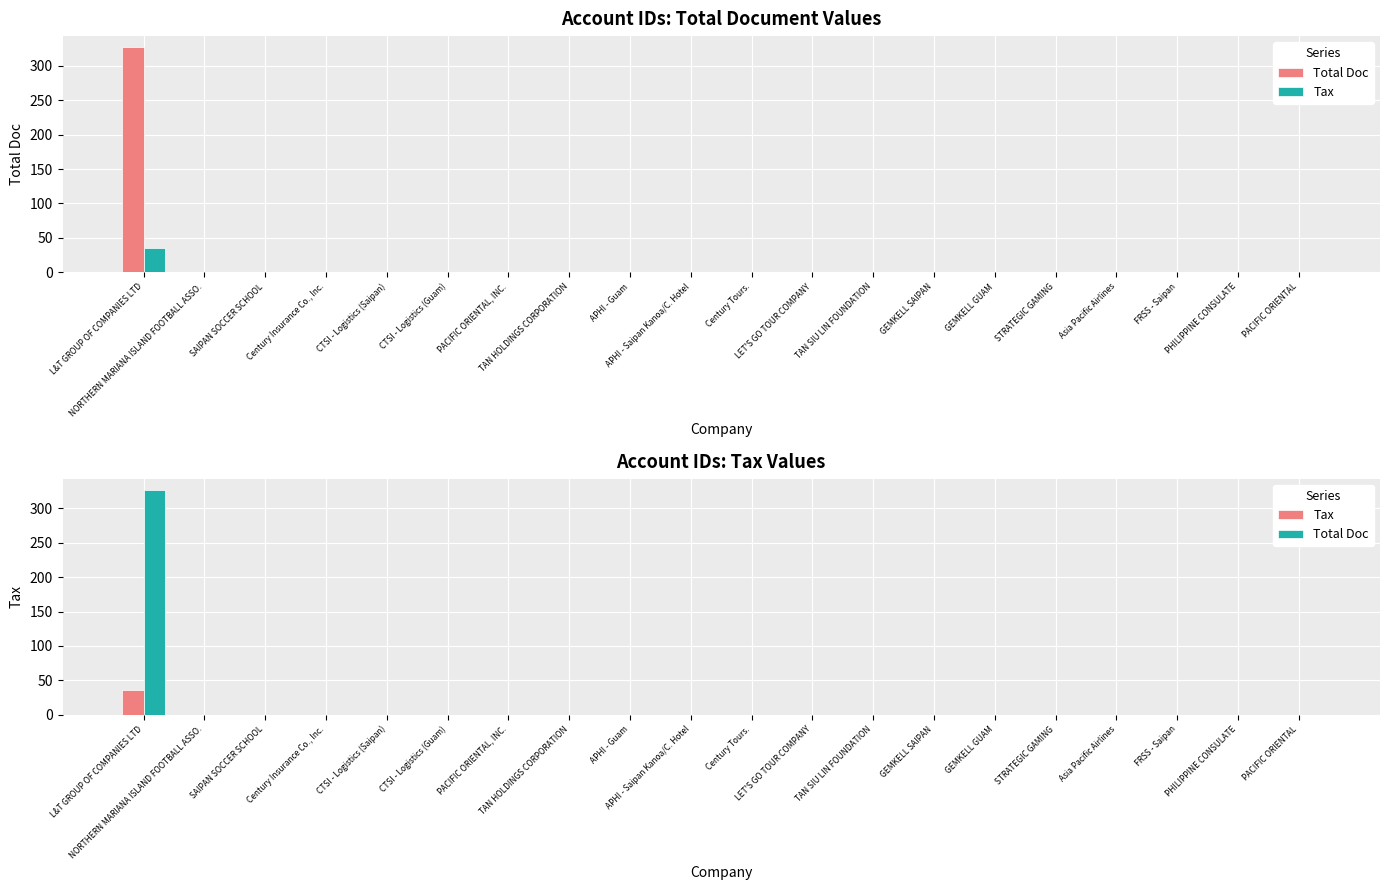

How many bars are there in each group?

2